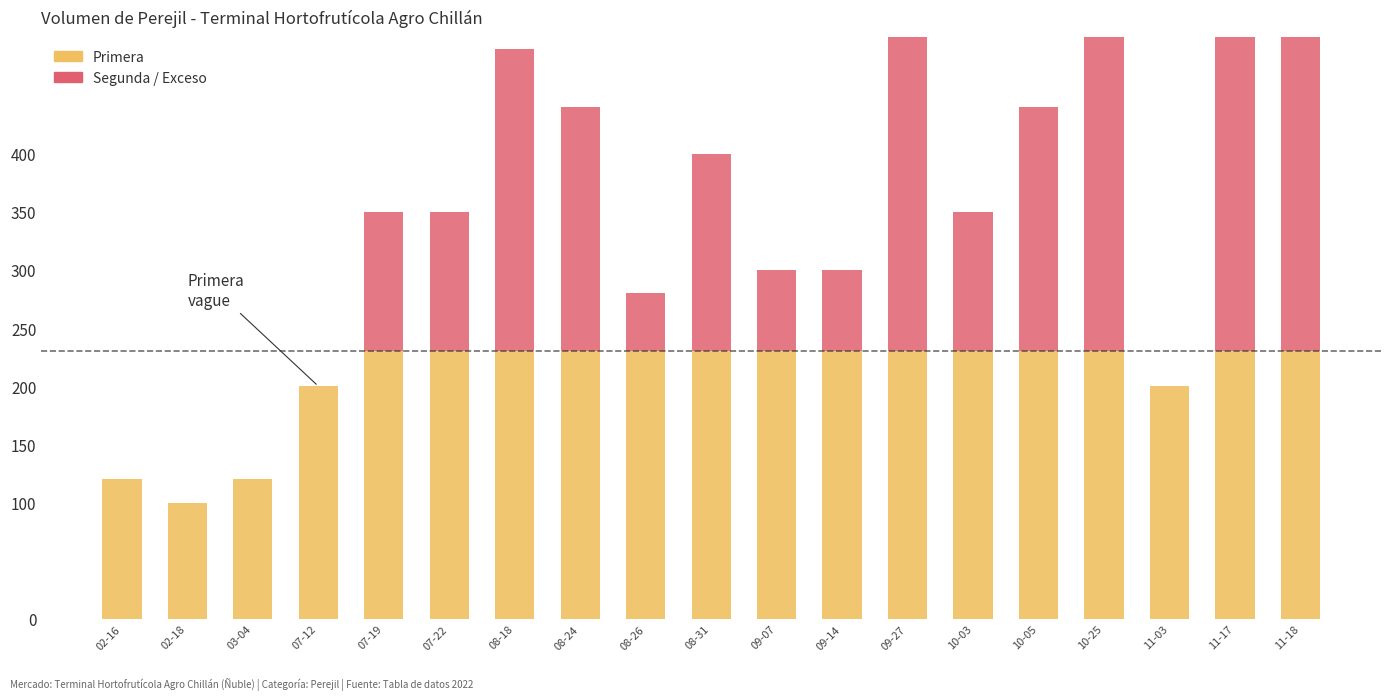

The value of Segunda at 2022-11-17 is 422. True or false?

False